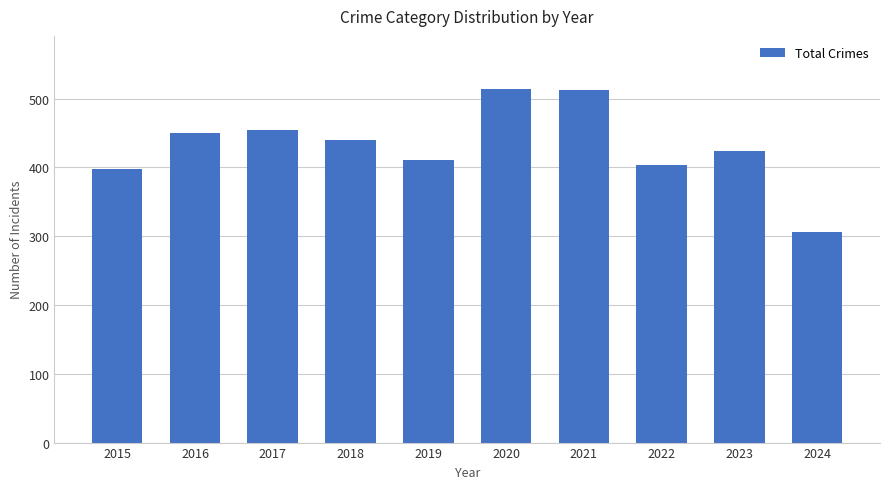

What is the ratio of the value at 2021 to the value at 2020?

1.0